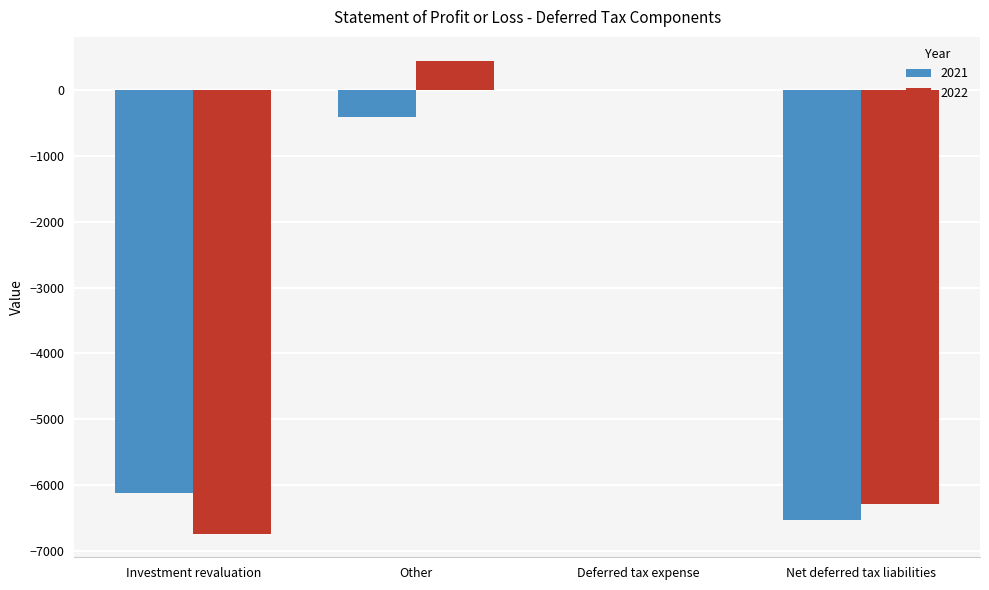

Which series has the widest spread of values?

2022